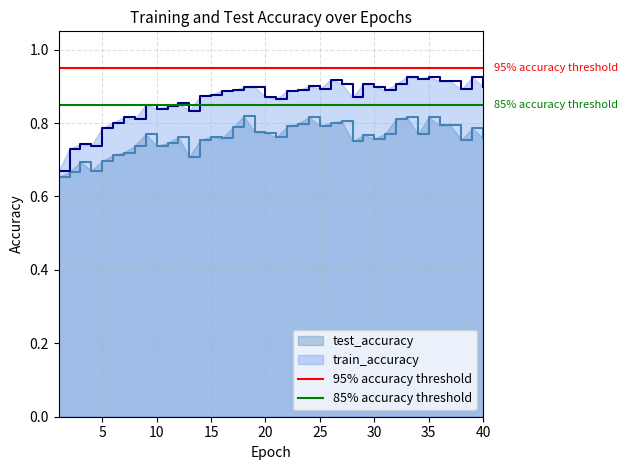

What is the value of the 85% accuracy threshold point at the 1st from the left?

0.8